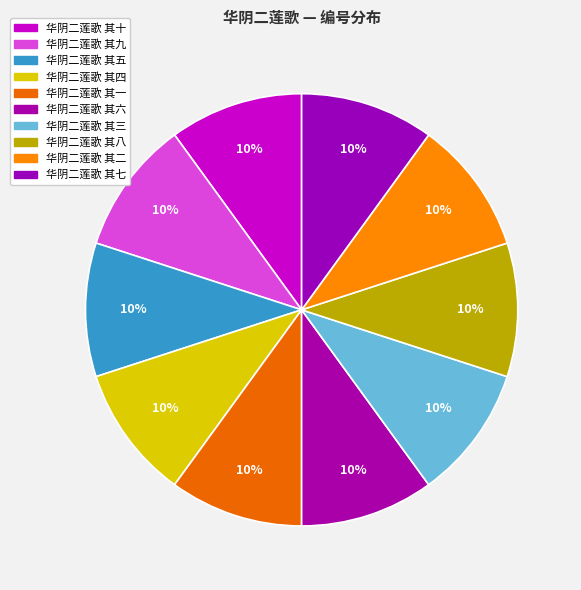

True or false: 华阴二莲歌 其九 accounts for 10% of the total.

True